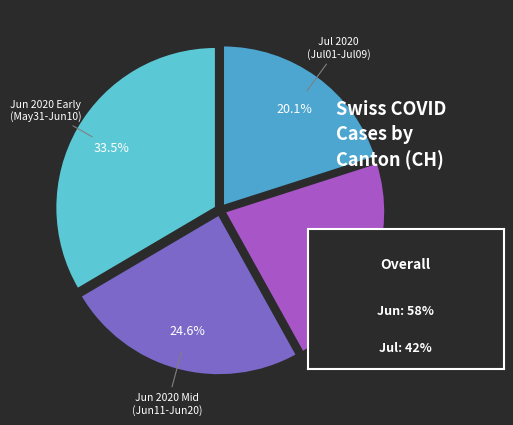

To the nearest percent, what is the difference between the largest and smallest slice percentages?

13%